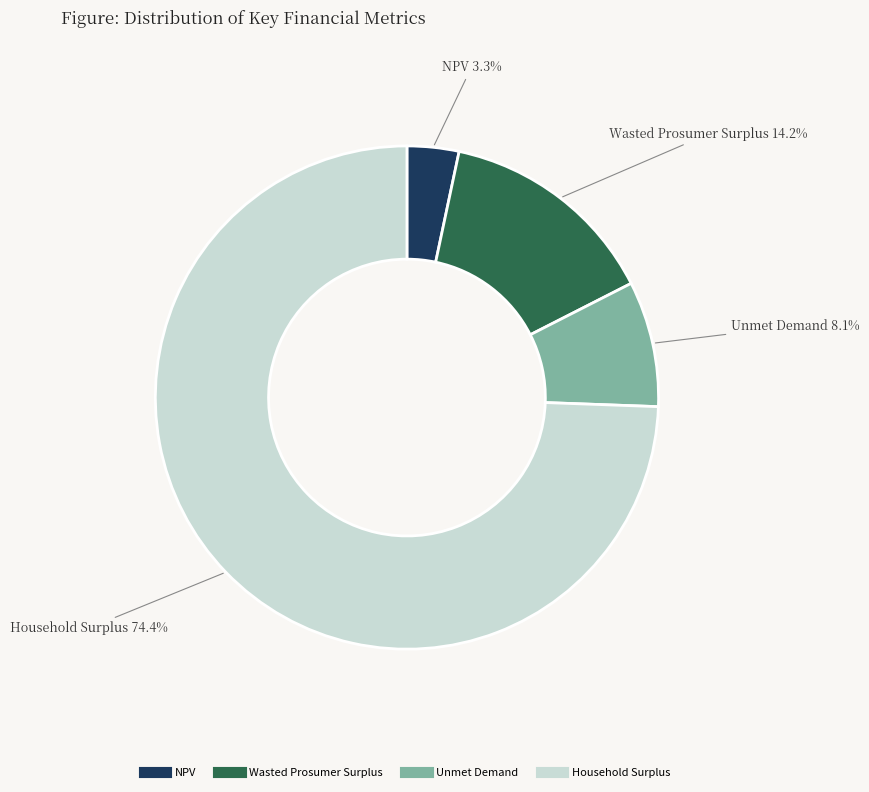

To the nearest percent, what is the combined percentage of NPV and Unmet Demand?

11%